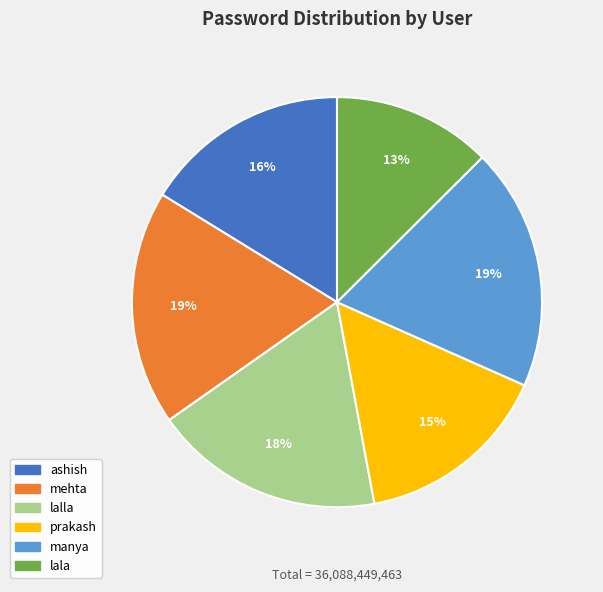

To the nearest percent, what is the combined percentage of lala and ashish?

29%